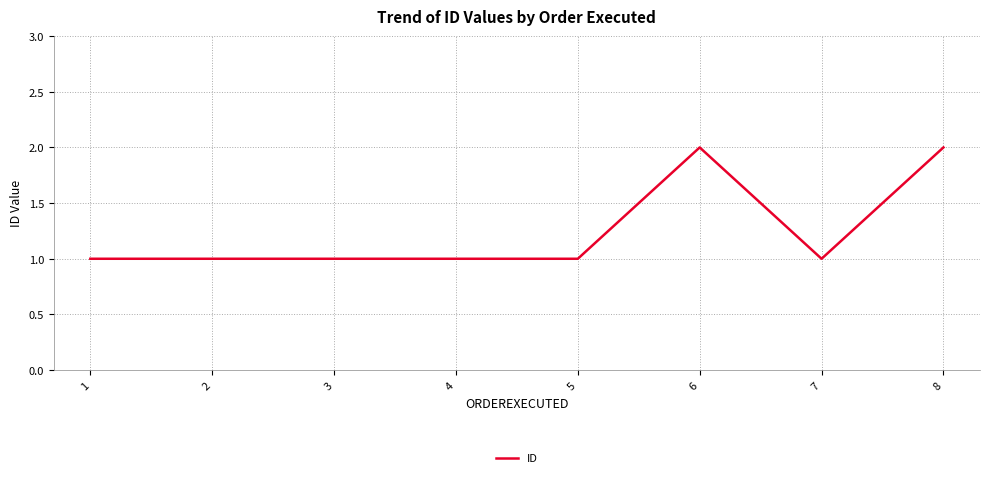

What is the ratio of the value at 8 to the value at 7?

2.0